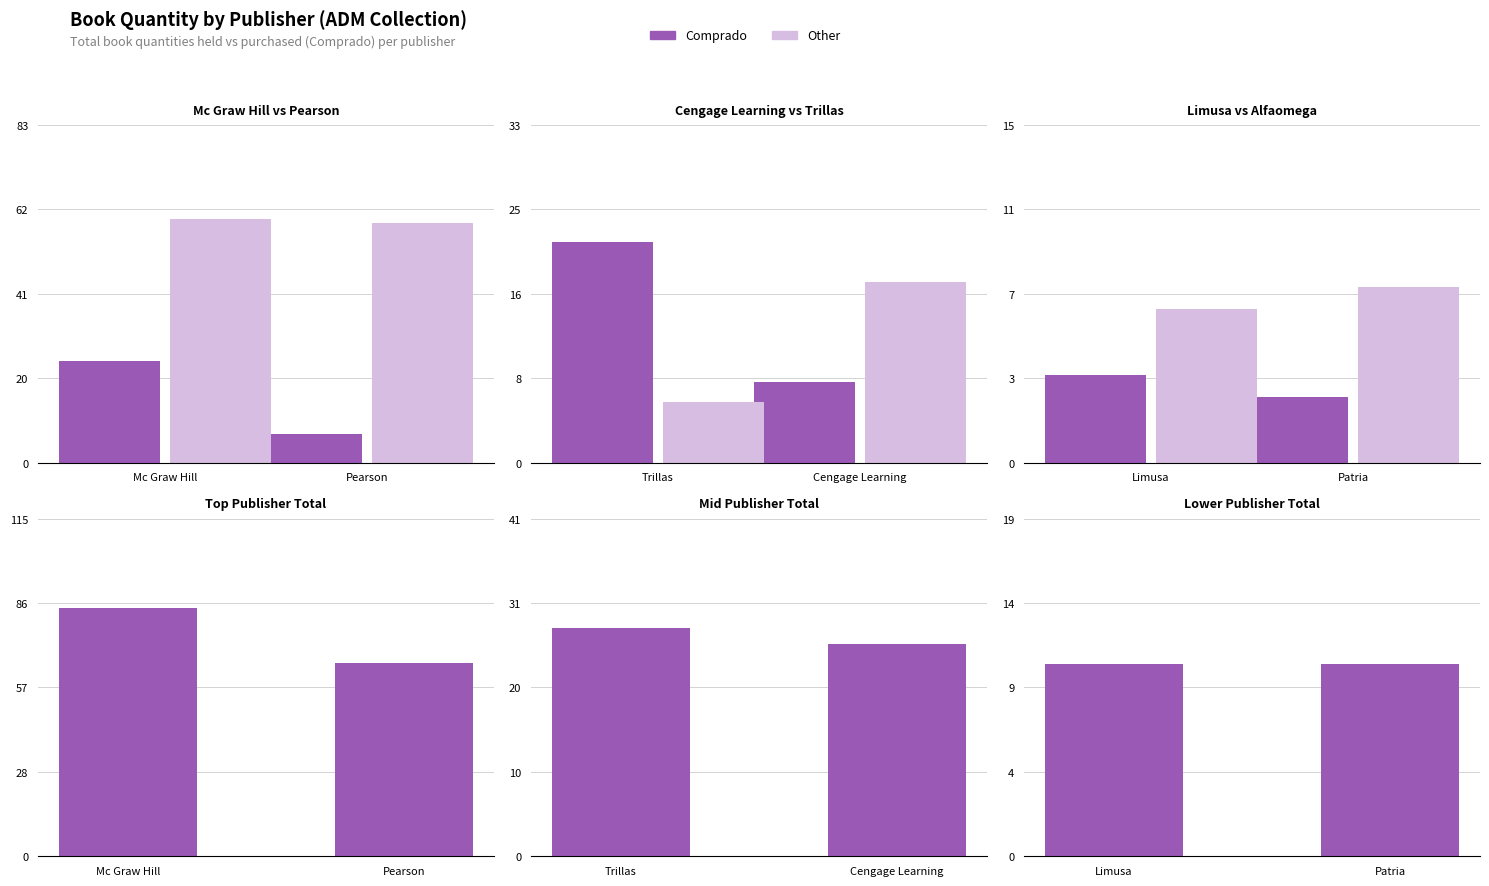

At how many categories does at least one series exceed 8?

2